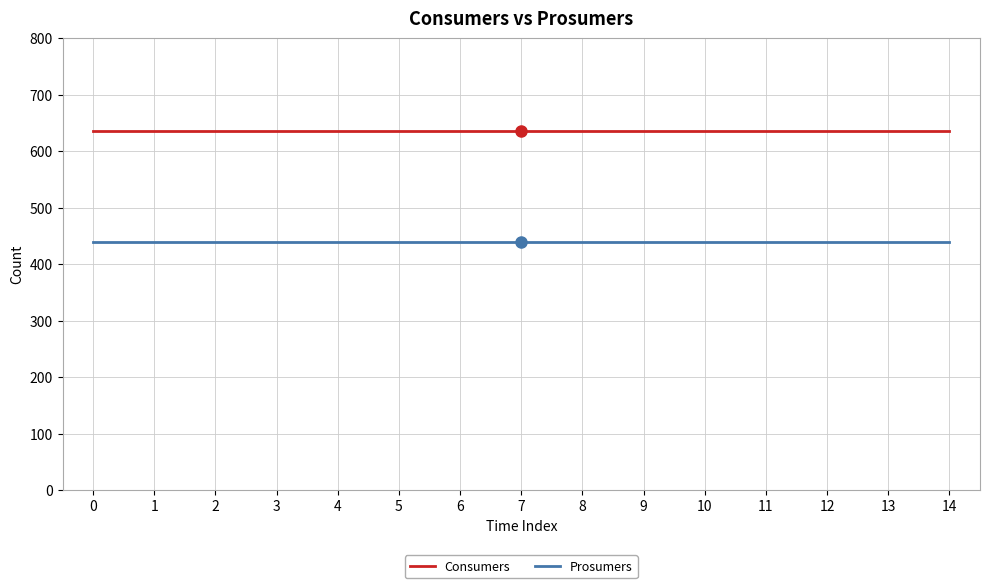

What is the lowest value of the Prosumers series?

440